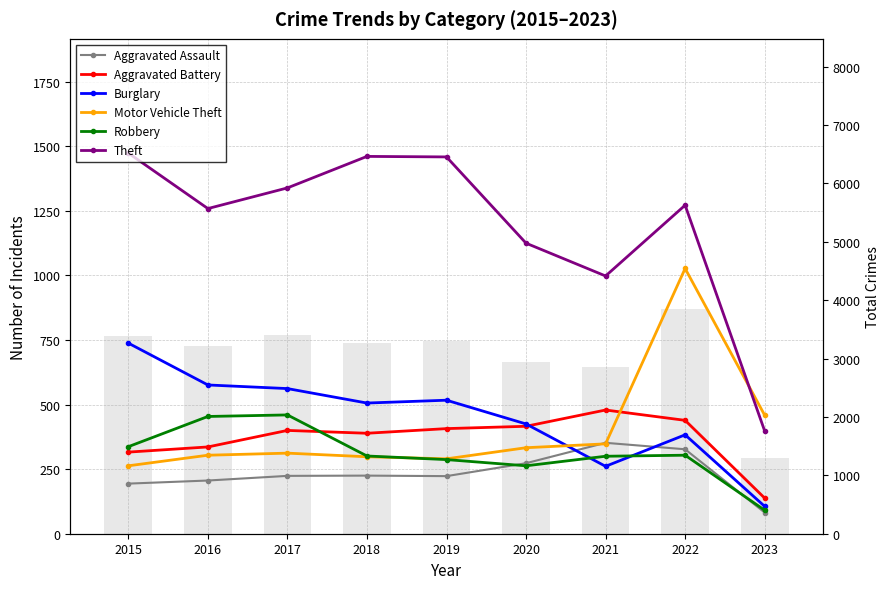

List the labels in order of Motor Vehicle Theft value, largest first.

2022, 2023, 2021, 2020, 2017, 2016, 2018, 2019, 2015